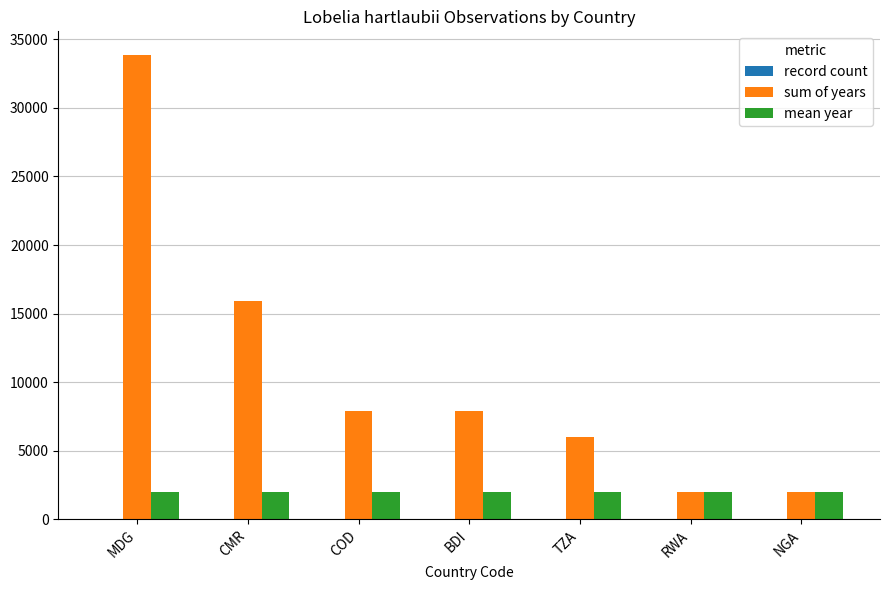

Count the number of categories in the chart.

7